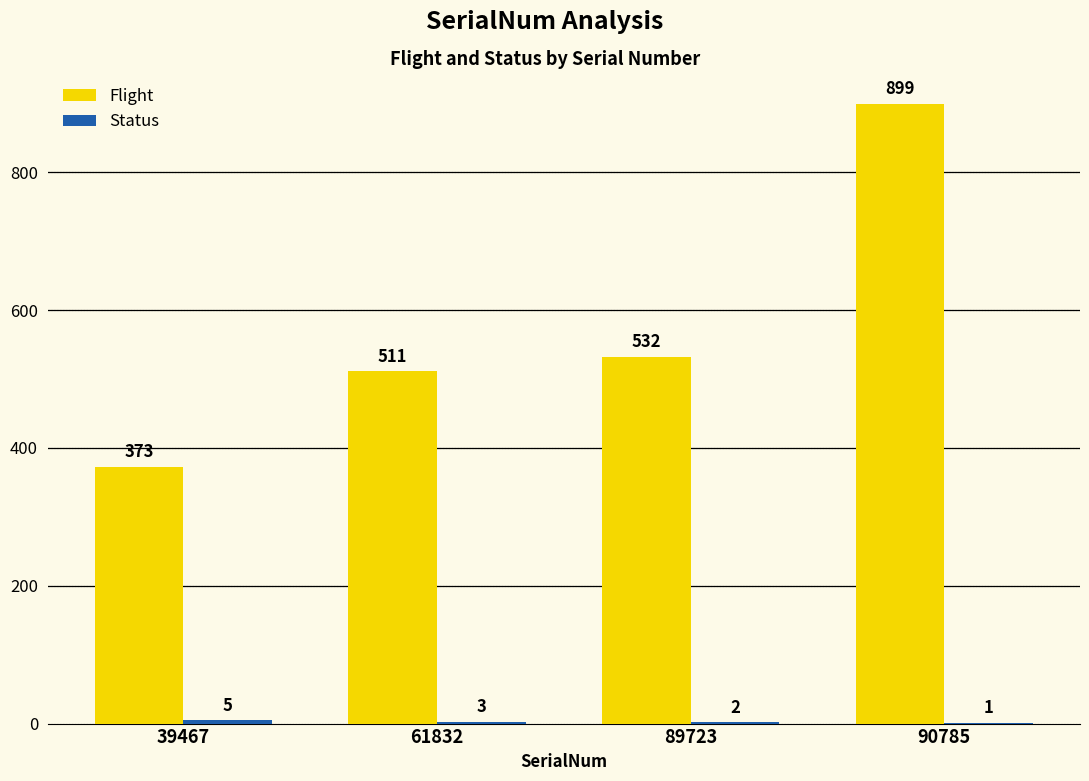

What is the maximum value shown in the chart?

899